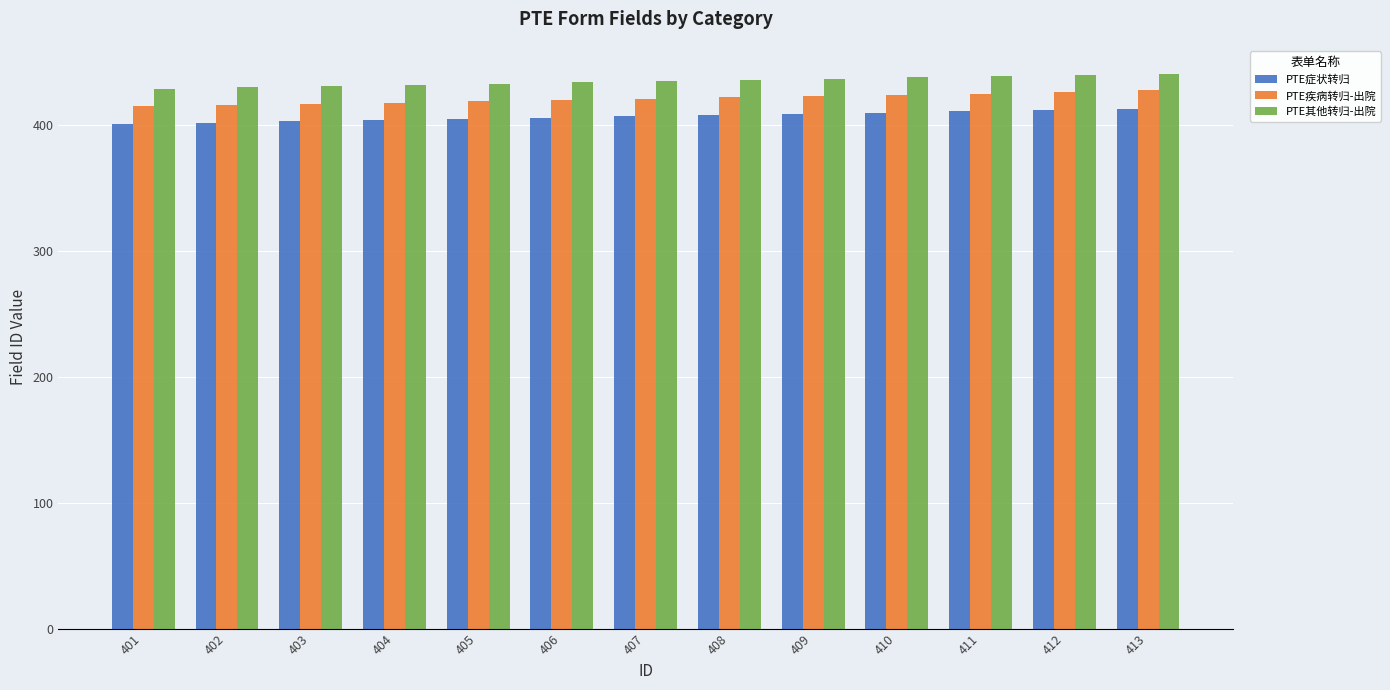

What is the difference between the PTE其他转归-出院 values at 407 and 406?

1